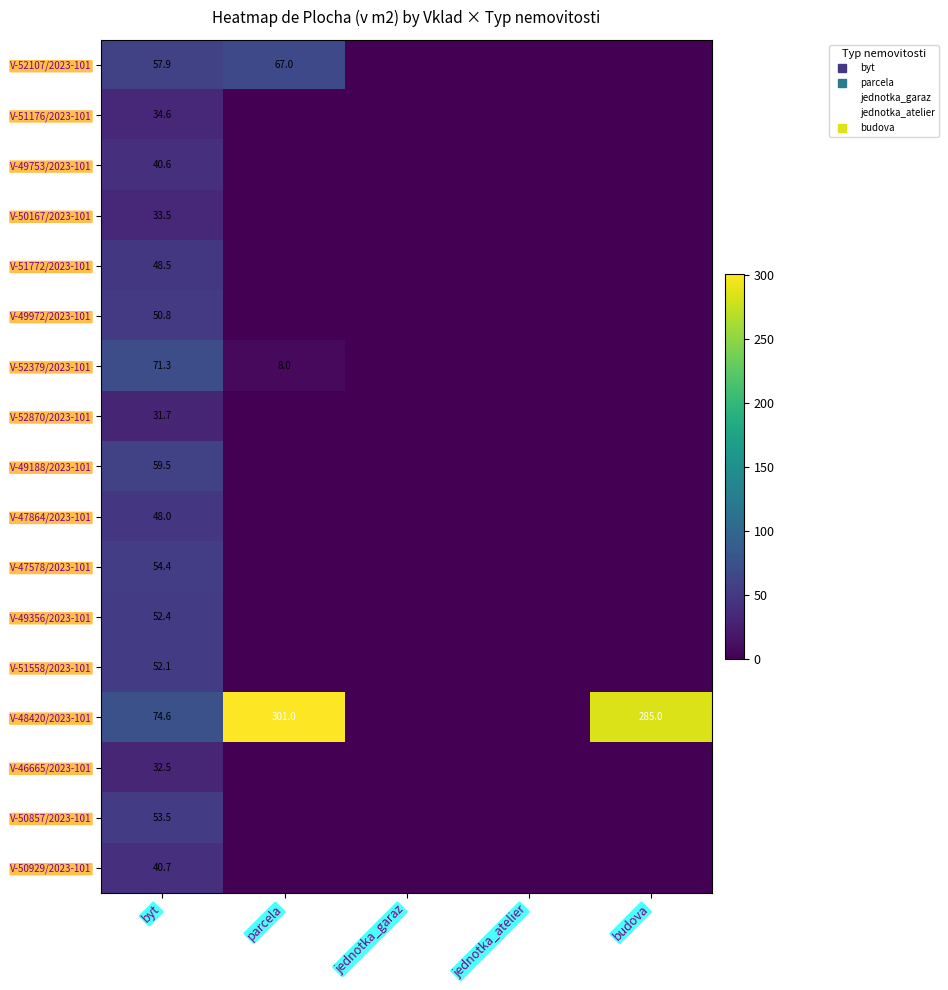

Between byt and jednotka_garaz, which is larger?

byt